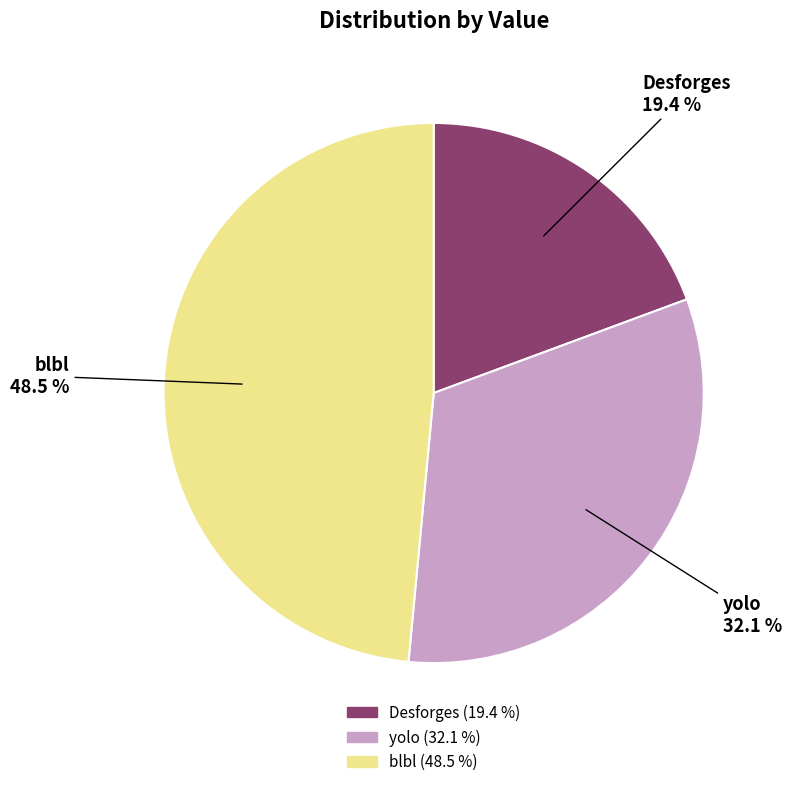

What is the largest slice in the pie chart?

blbl